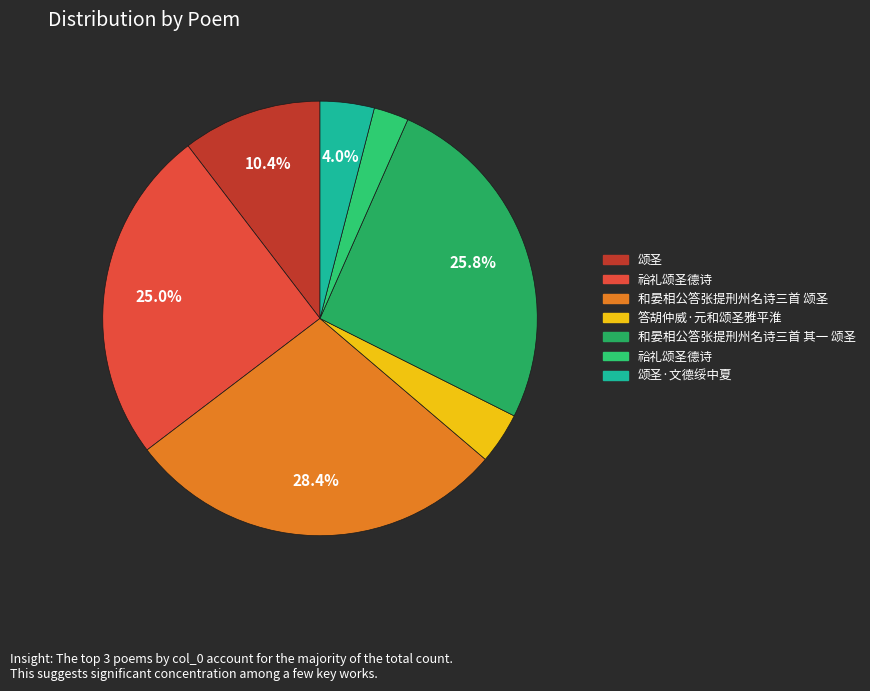

How many slices are in this pie chart?

7